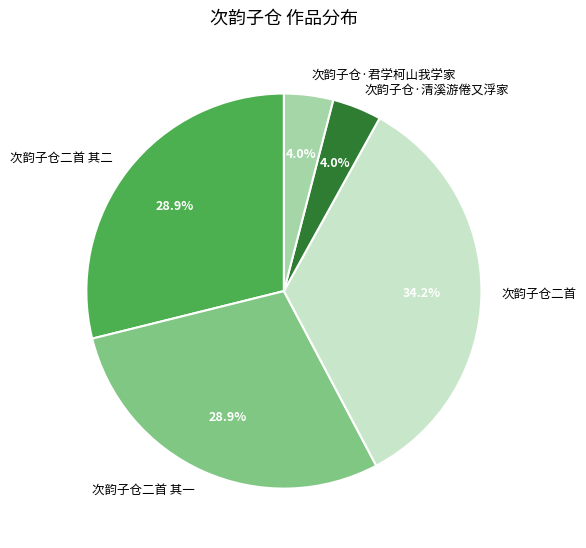

Is there any slice that represents more than half of the pie?

No